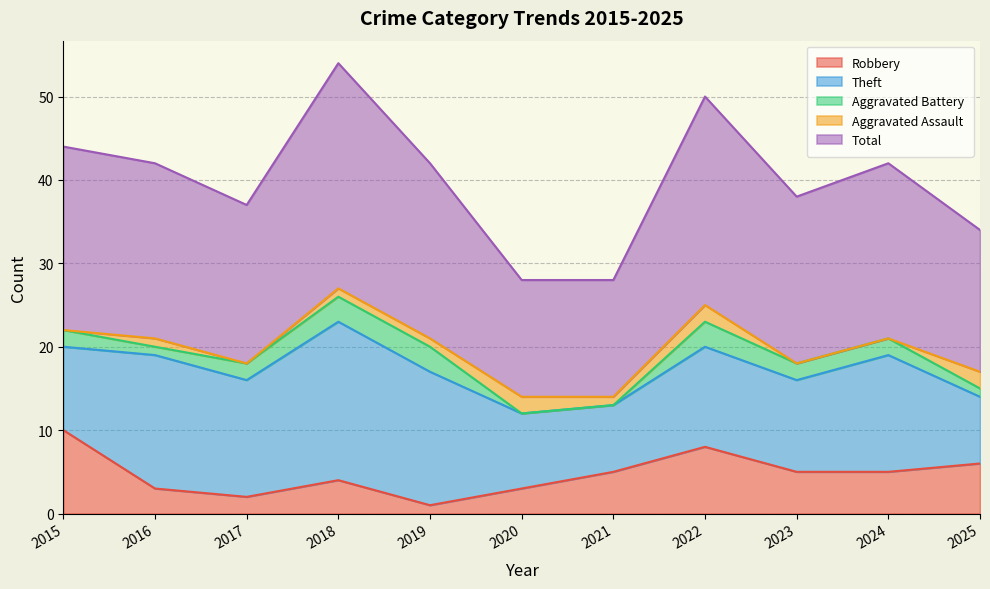

Reading left to right, what are all the values shown in this chart?

Robbery: 2015=10	2016=3	2017=2	2018=4	2019=1	2020=3	2021=5	2022=8	2023=5	2024=5	2025=6
Theft: 2015=10	2016=16	2017=14	2018=19	2019=16	2020=9	2021=8	2022=12	2023=11	2024=14	2025=8
Aggravated Battery: 2015=2	2016=1	2017=2	2018=3	2019=3	2020=0	2021=0	2022=3	2023=2	2024=2	2025=1
Aggravated Assault: 2015=0	2016=1	2017=0	2018=1	2019=1	2020=2	2021=1	2022=2	2023=0	2024=0	2025=2
Total: 2015=22	2016=21	2017=19	2018=27	2019=21	2020=14	2021=14	2022=25	2023=20	2024=21	2025=17